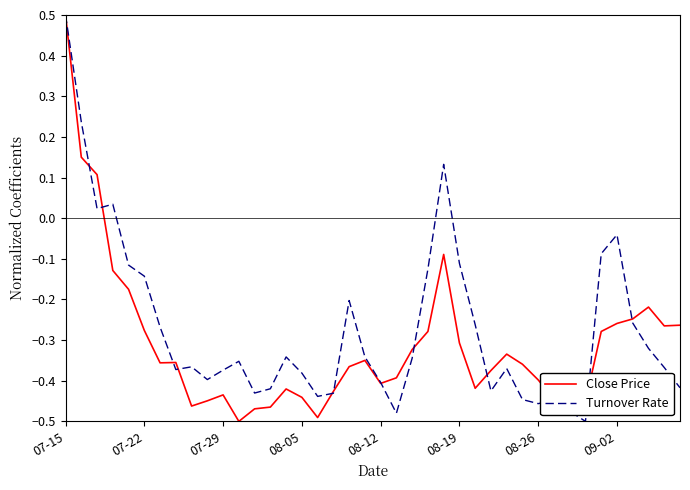

What is the maximum value shown in the chart?

0.5